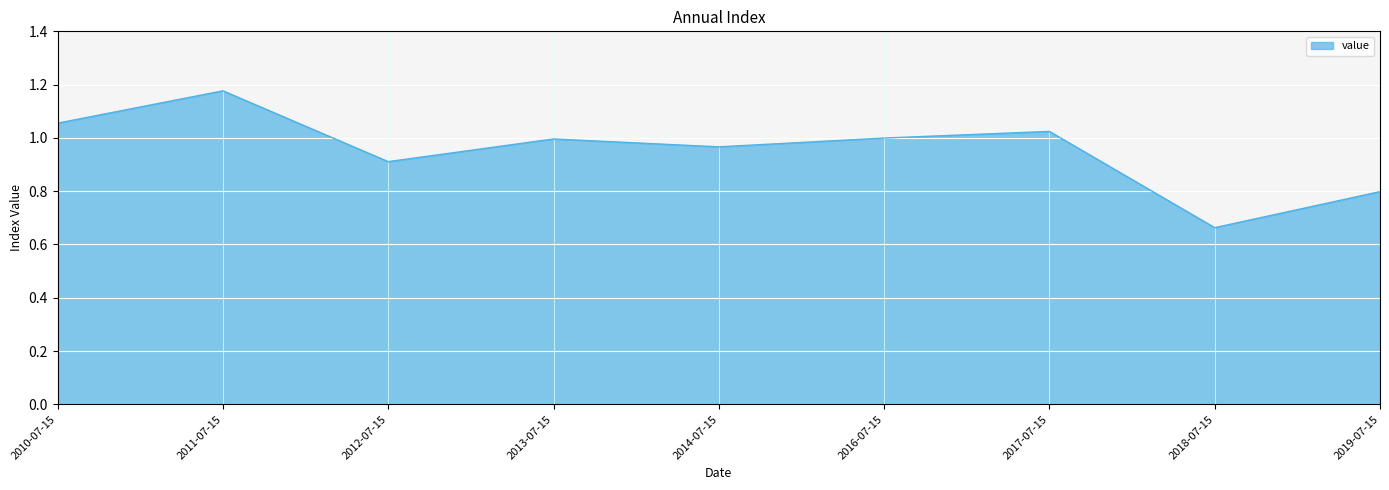

At which label is the value closest to 0?

2018-07-15